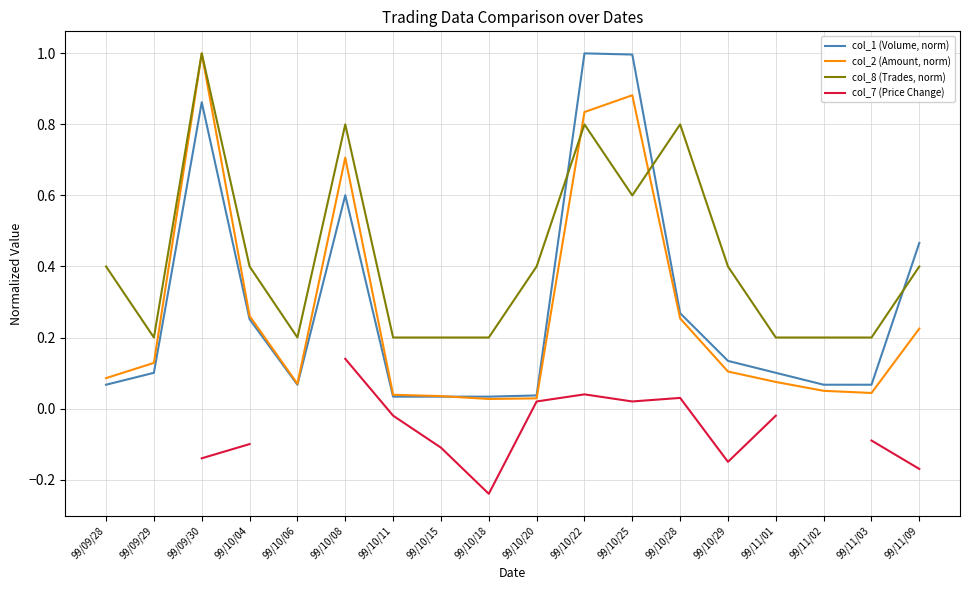

How many series are shown in this chart?

4